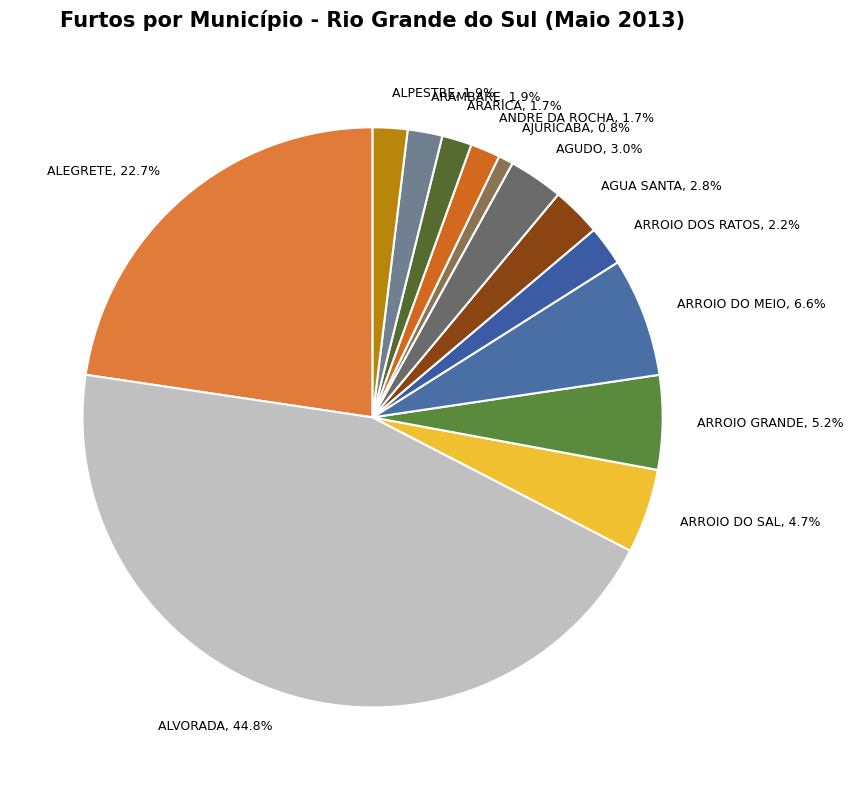

Combined, do ALPESTRE and ARAMBARE account for over 50%?

No